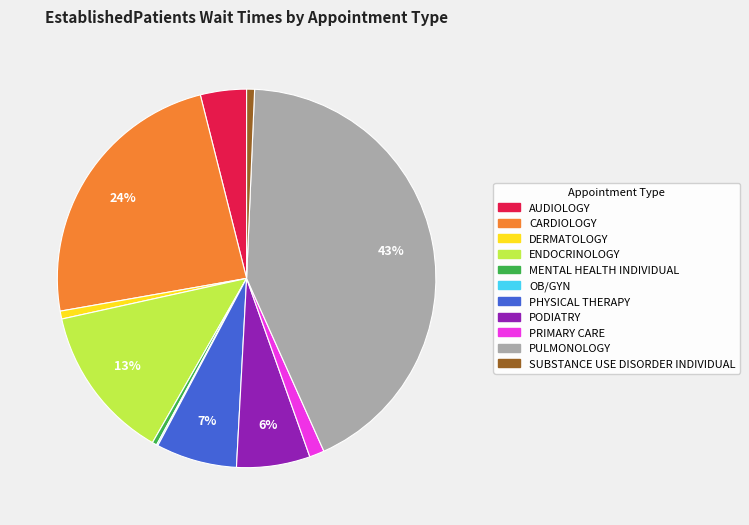

To the nearest percent, what is the average slice percentage?

9%